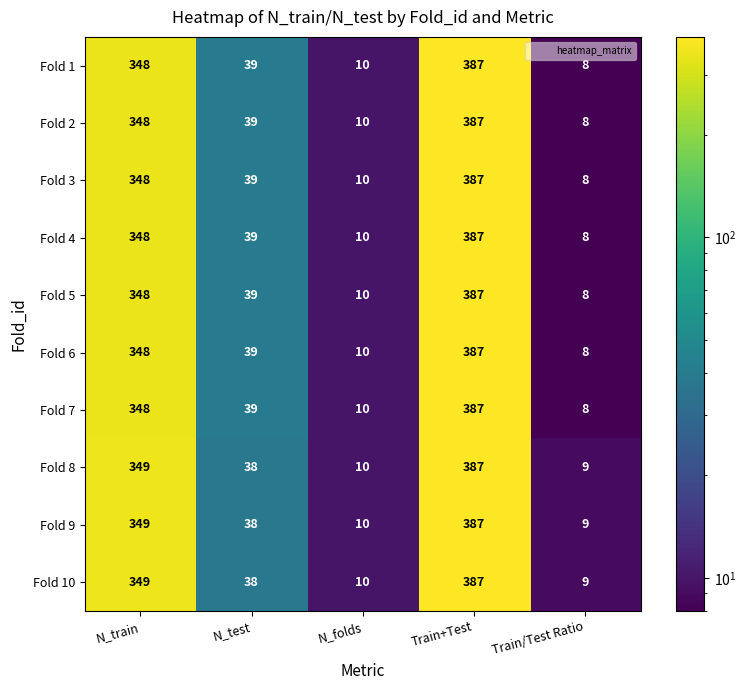

What is the lowest value of the Fold 8 series?

9